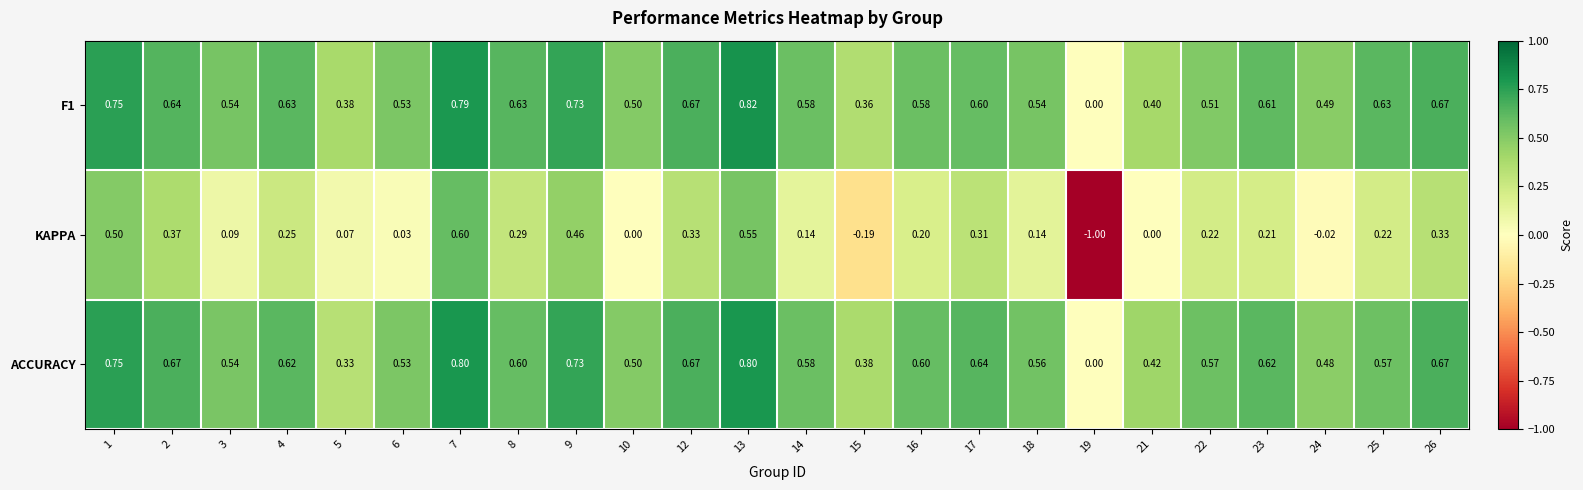

What is the greatest value displayed?

0.8